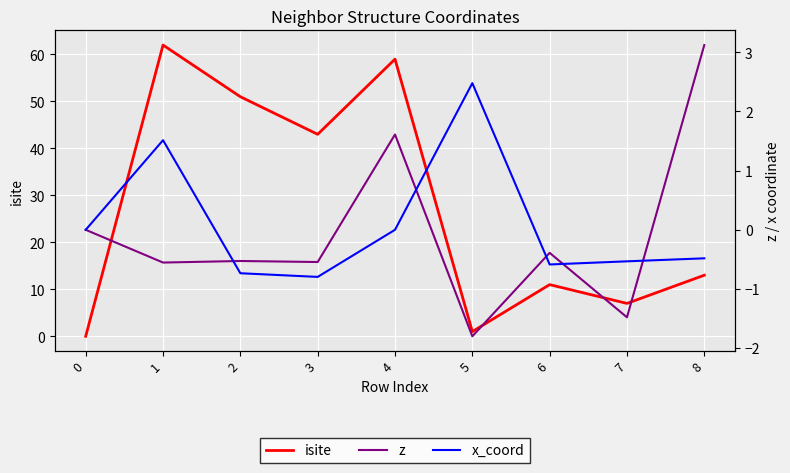

How many interior local valleys does the z series have?

4